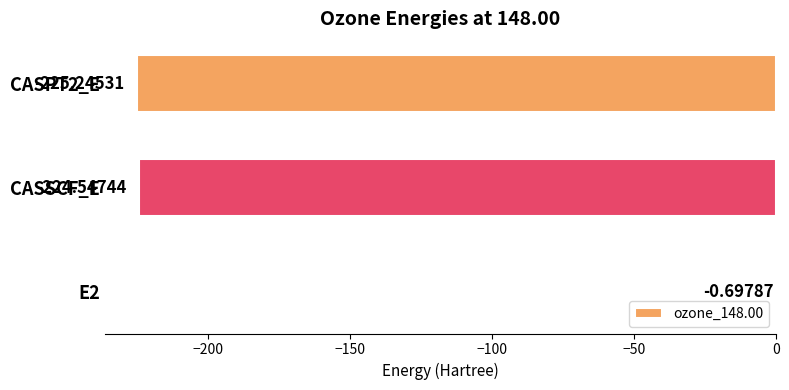

What is the sum of all values?

-450.5